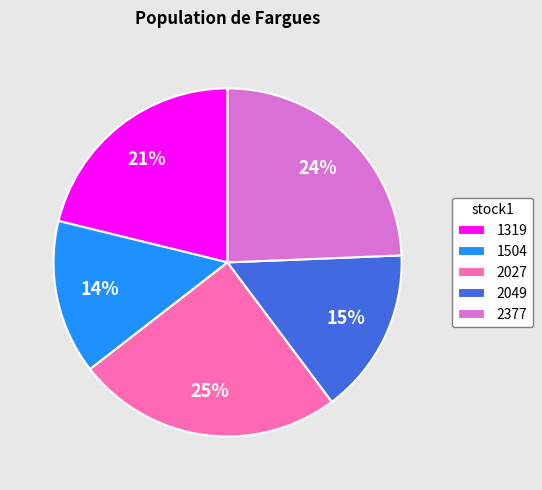

The 2377 slice represents 30% of the pie. True or false?

False